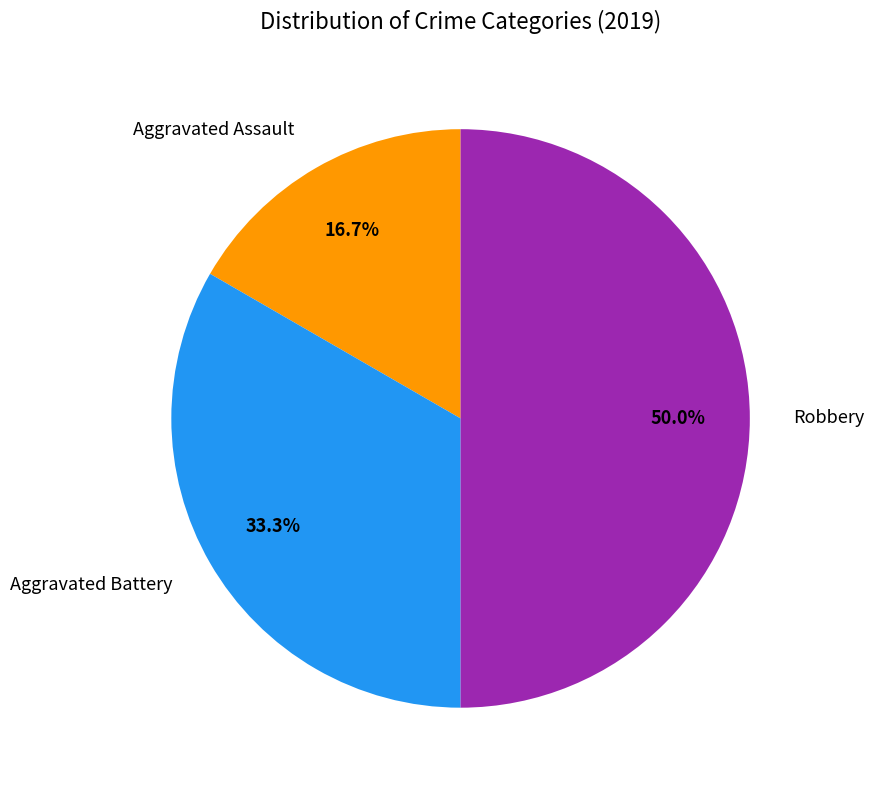

The Robbery slice represents 45% of the pie. True or false?

False